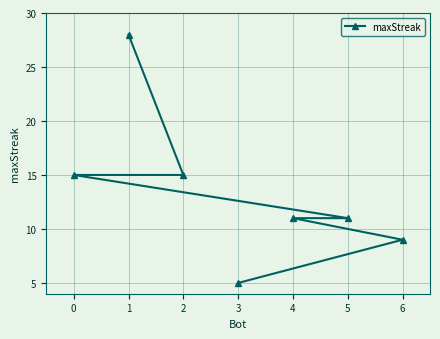

Is it true that the value at 4 is 11?

True